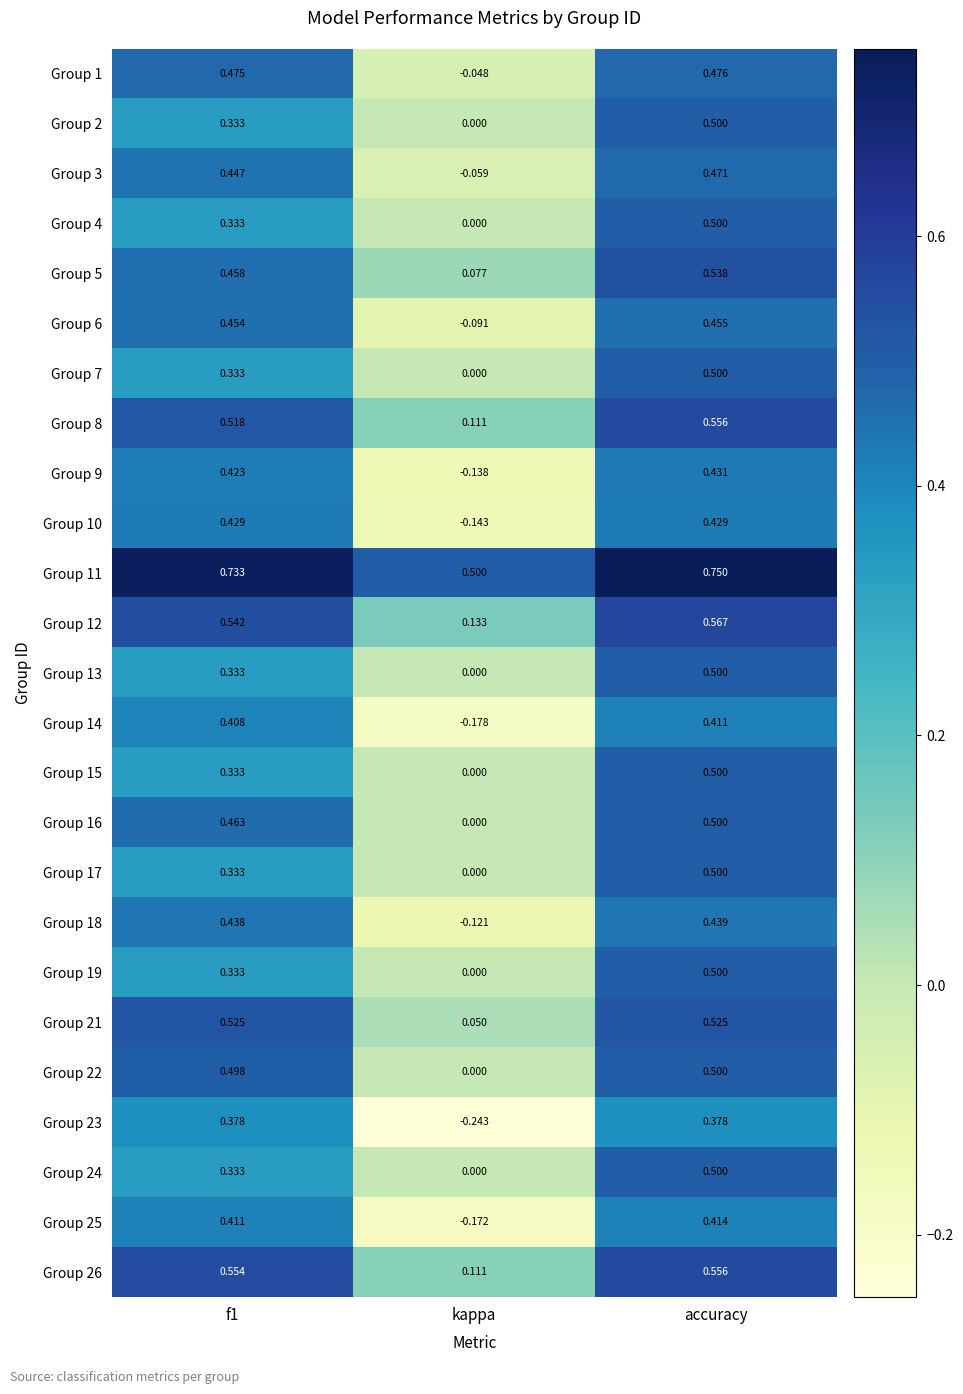

Is the value of Group 1 at accuracy greater than the value of Group 5 at accuracy?

No